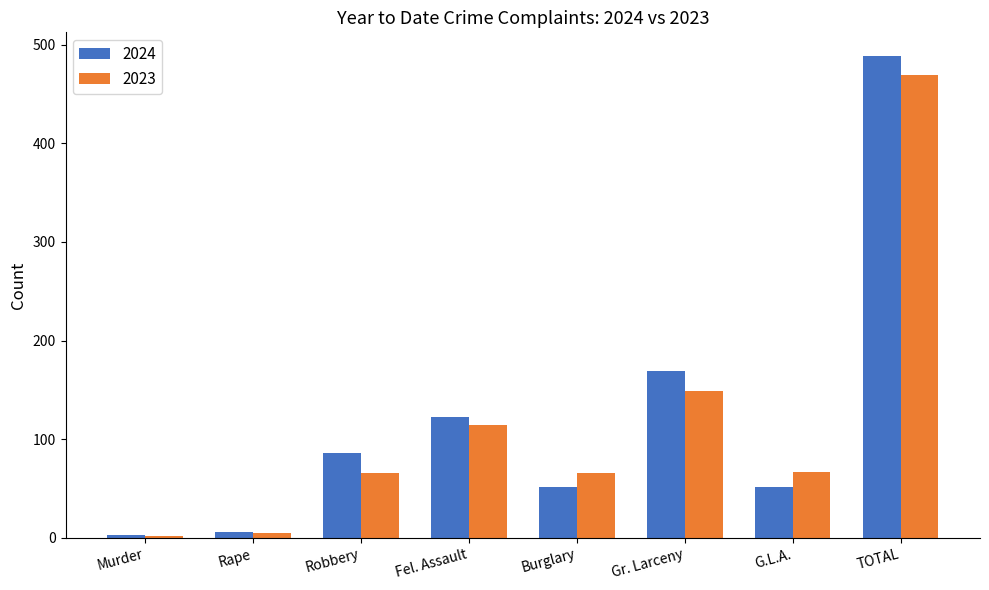

At how many categories does at least one series exceed 453?

1